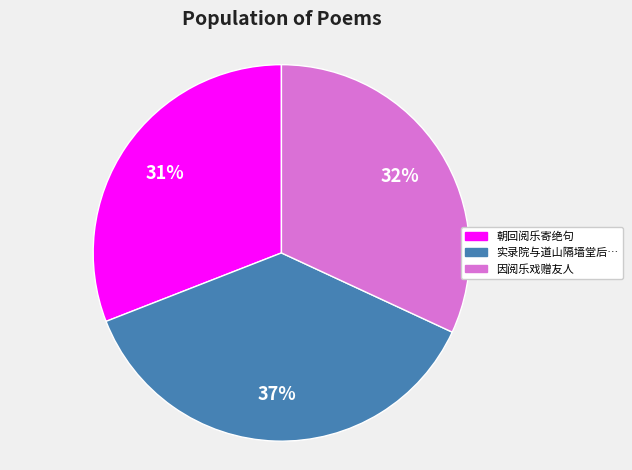

Which has a higher value, 实录院与道山隔墙堂后… or 因阅乐戏赠友人?

实录院与道山隔墙堂后…